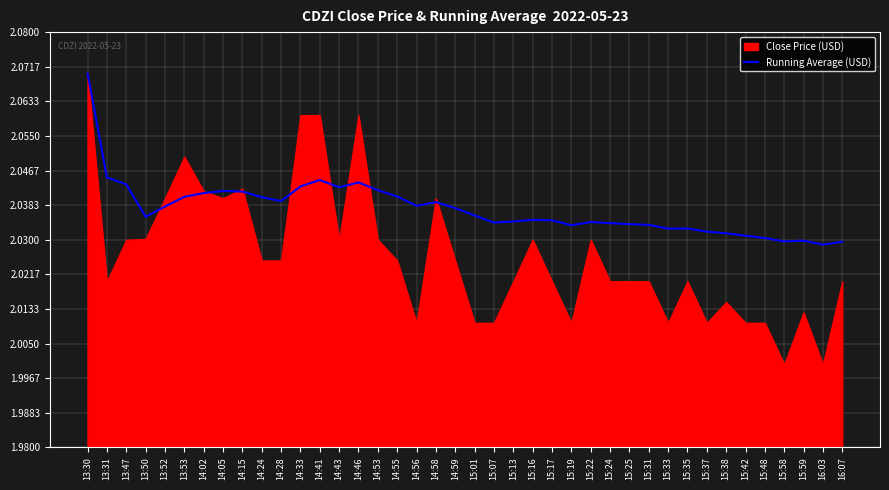

What is the minimum value shown in the chart?

2.0